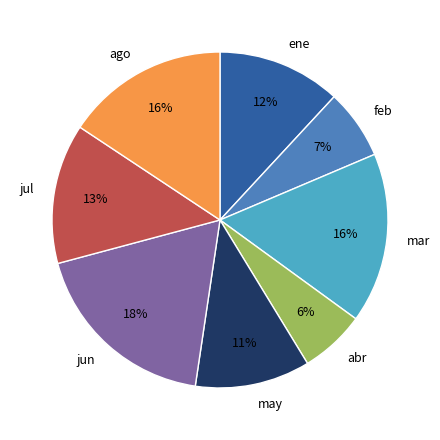

To the nearest percent, what is the difference between the largest and smallest slice percentages?

12%